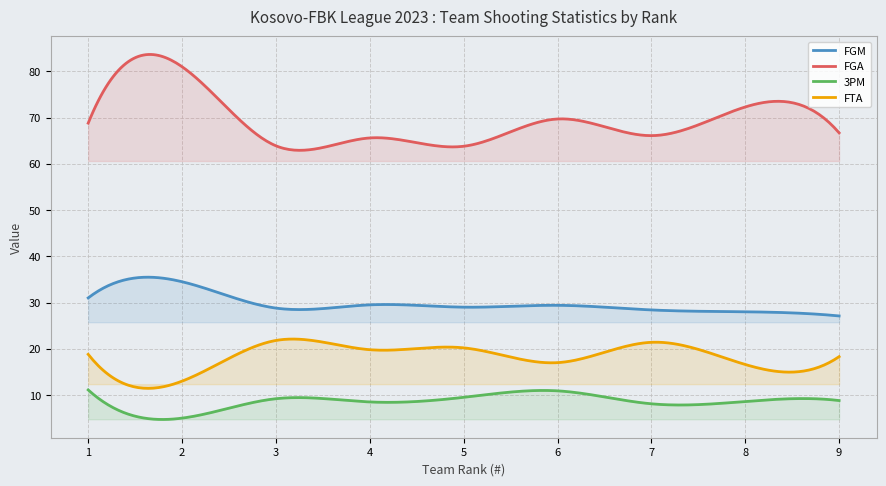

True or false: FTA and FGM intersect in this chart.

False